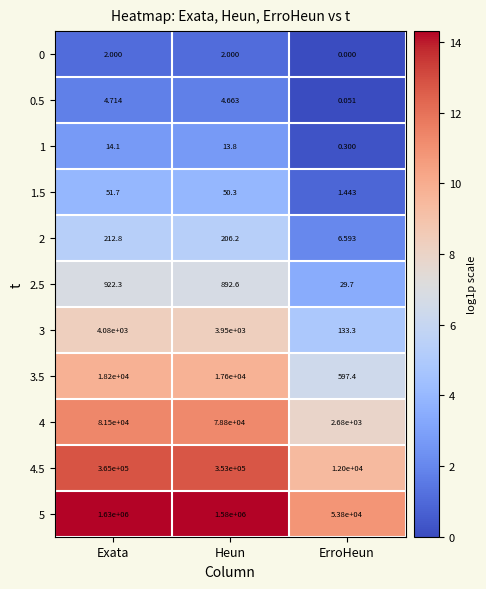

Where is 1 nearest to the value 7?

ErroHeun